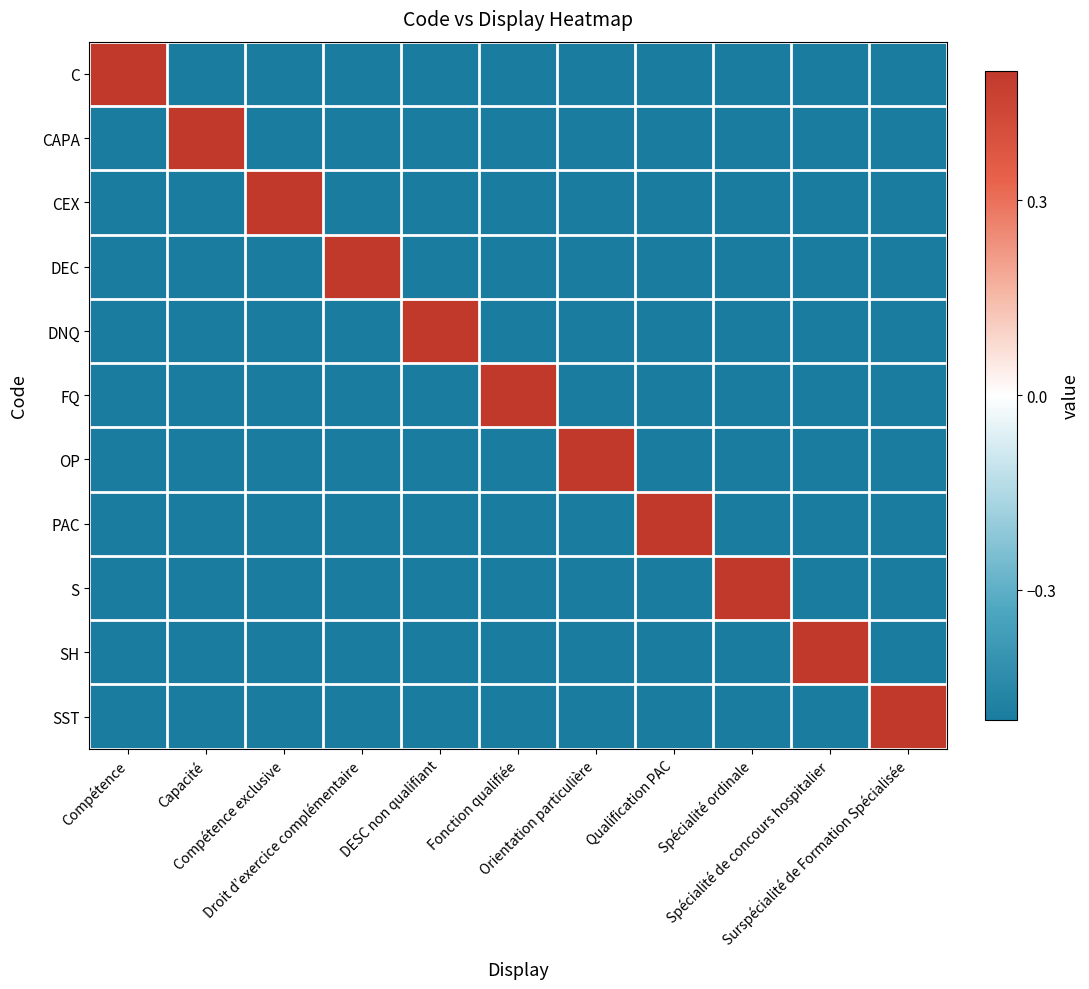

List the series in order of their peak value, lowest first.

C, CAPA, CEX, DEC, DNQ, FQ, OP, PAC, S, SH, SST